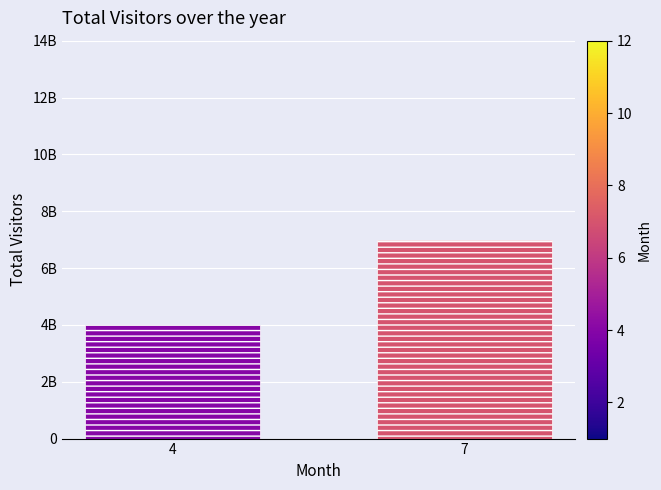

Does the chart contain stacked bars?

No